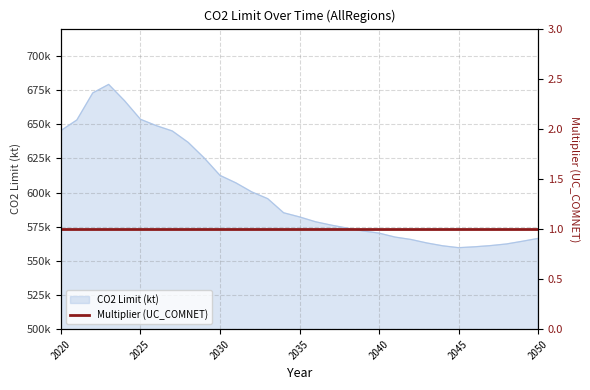

The value at 2046 is 801649.7. True or false?

False